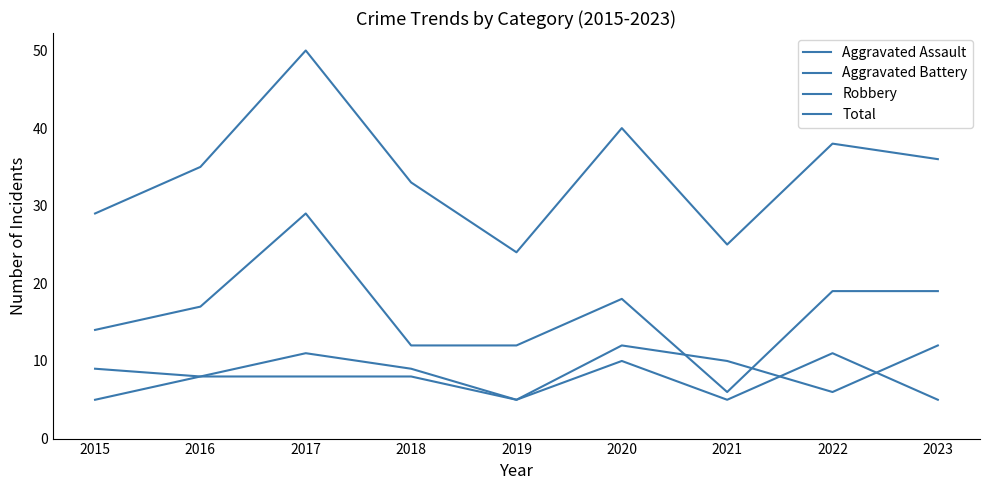

How many lines are shown in the chart?

4